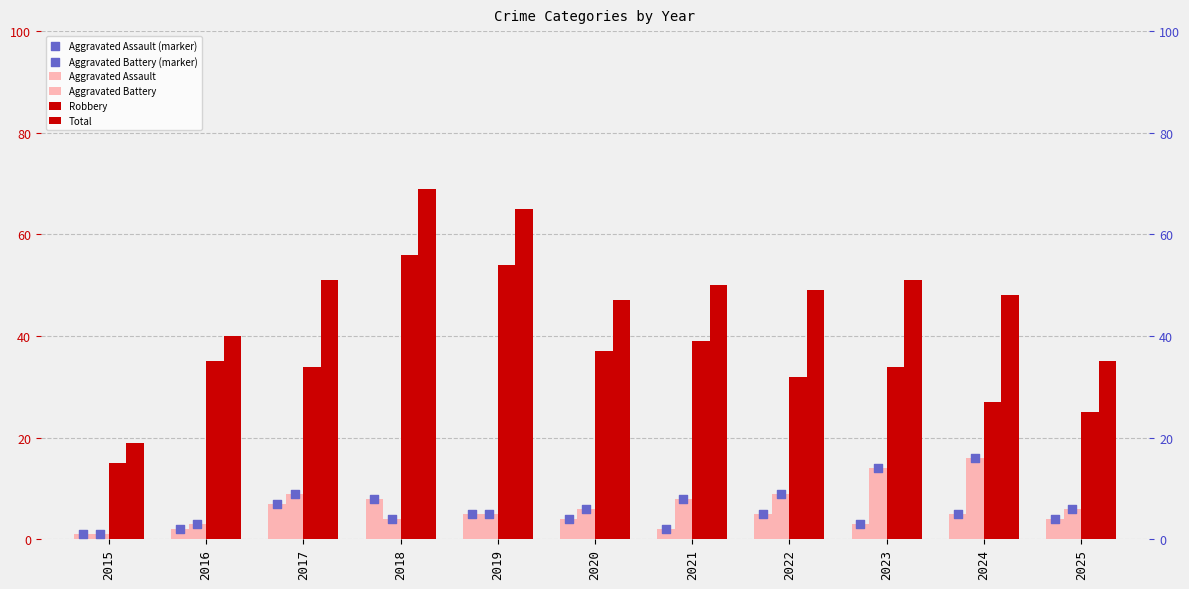

Which series reaches the minimum Y coordinate?

Aggravated Assault